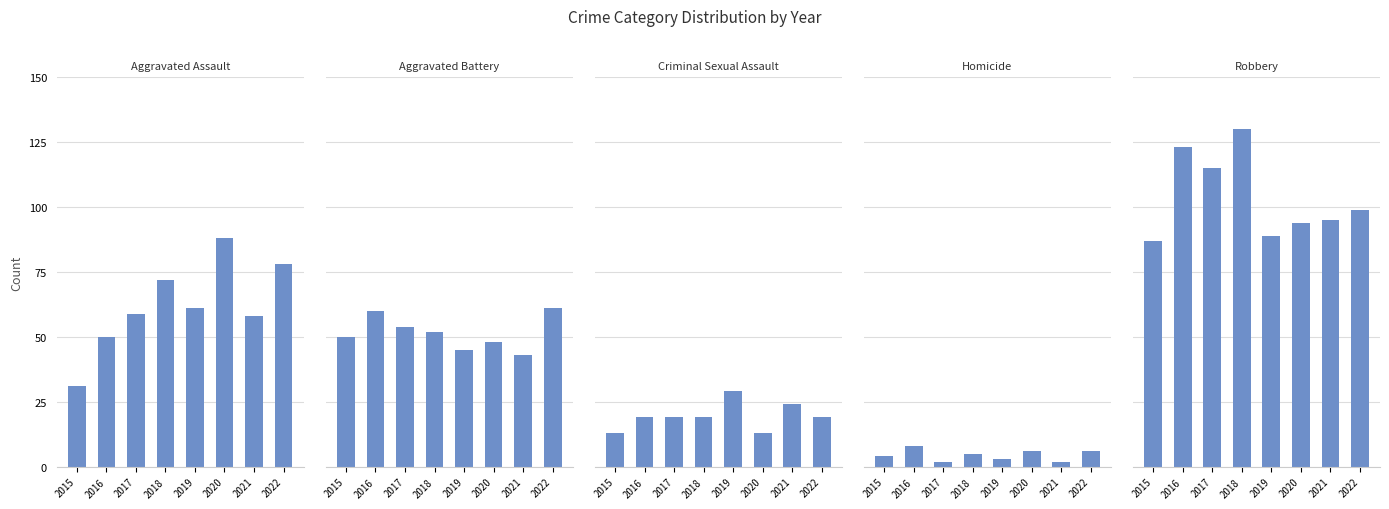

List the series in order of their peak value, lowest first.

Homicide, Criminal Sexual Assault, Aggravated Battery, Aggravated Assault, Robbery